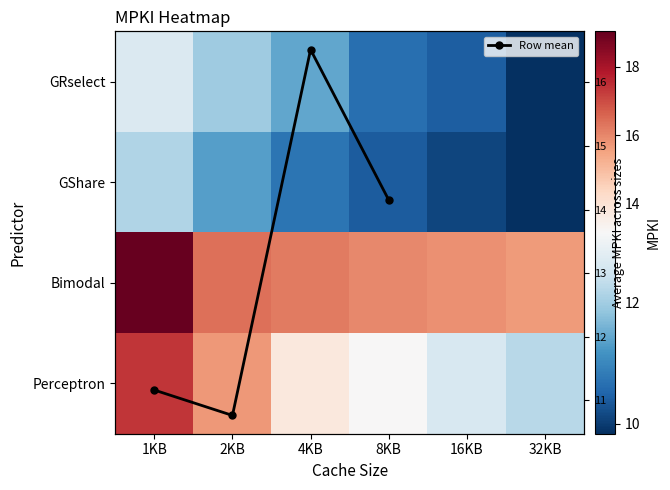

What is the total value across all series at 8KB?

50.2